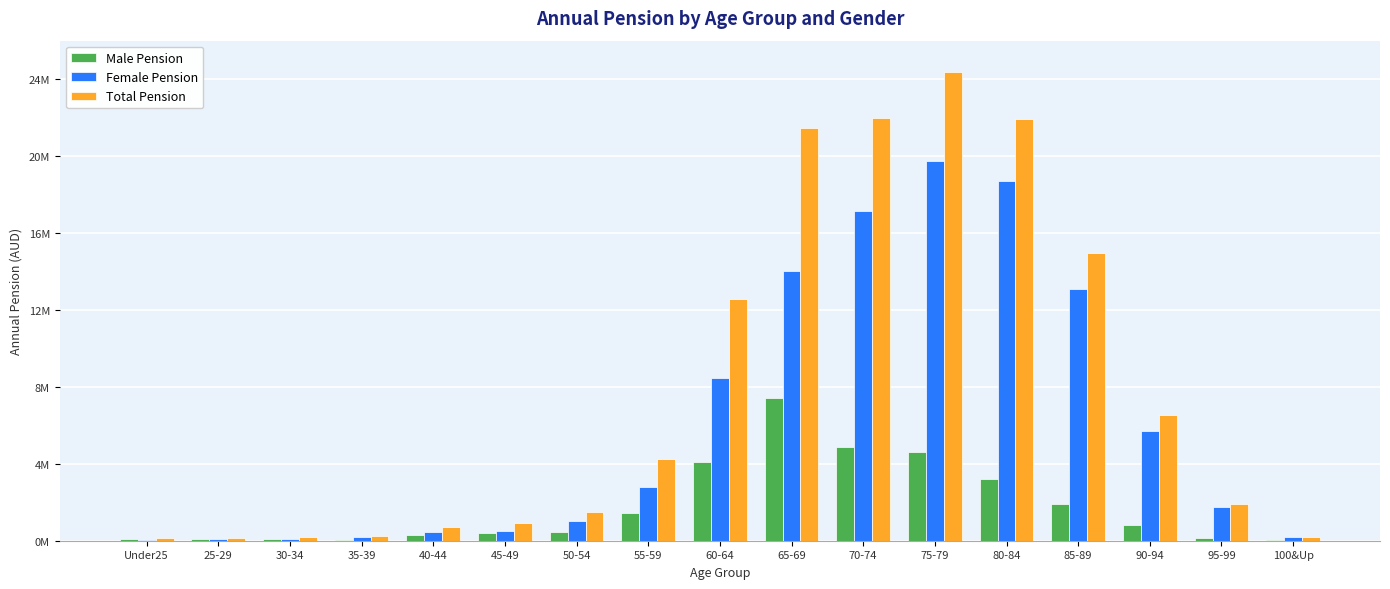

Rank the series by their average value, from lowest to highest.

Male Pension, Female Pension, Total Pension